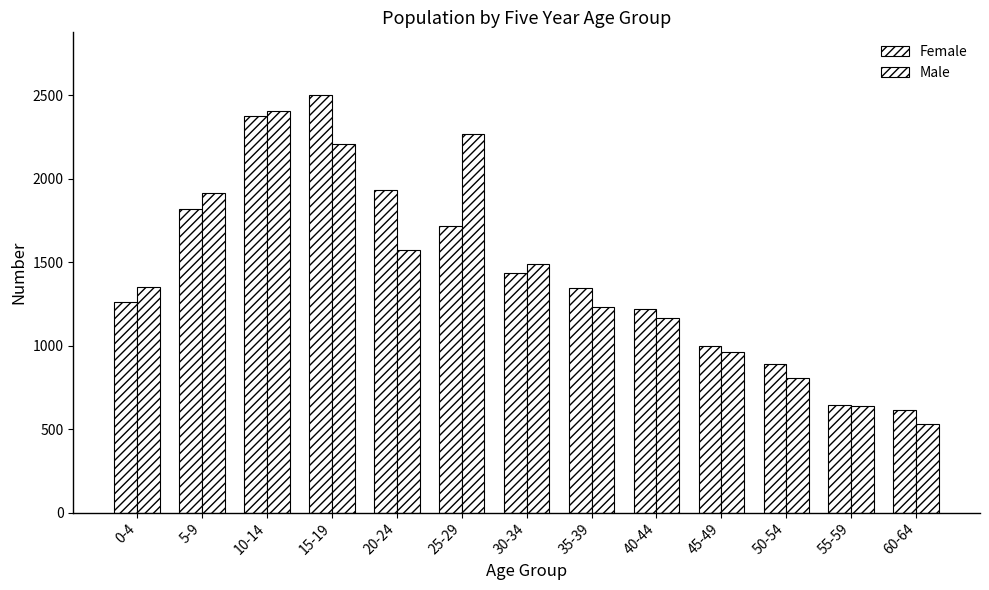

What is the value of the Female bar at the 8th from the left?

1348